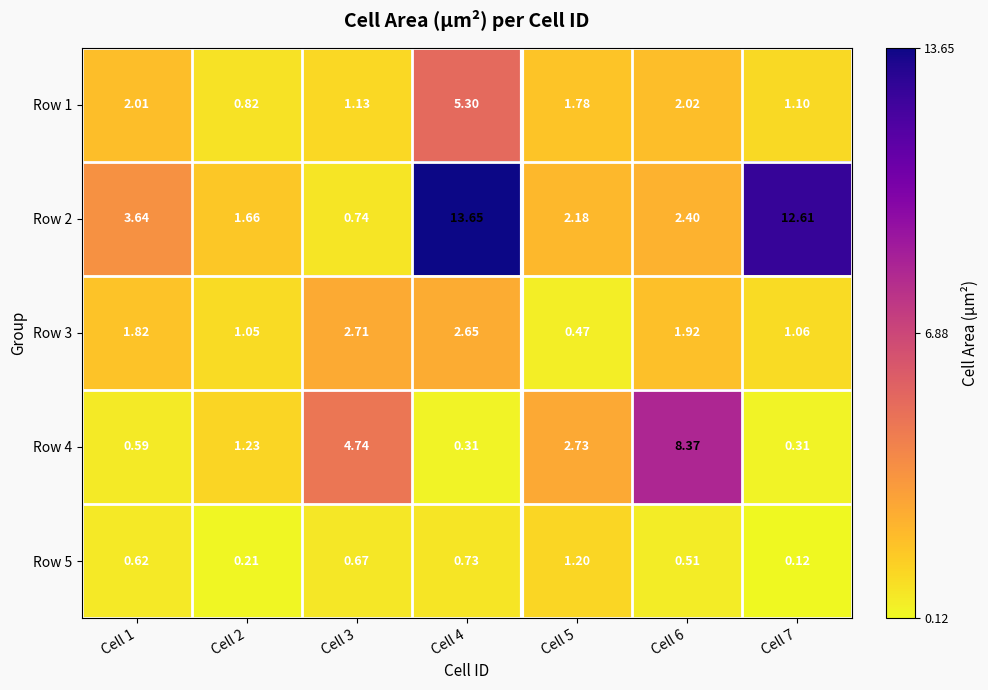

Reading left to right, list all the values displayed in this chart.

Row 1: Cell 1=2.0	Cell 2=0.8	Cell 3=1.1	Cell 4=5.3	Cell 5=1.8	Cell 6=2.0	Cell 7=1.1
Row 2: Cell 1=3.6	Cell 2=1.7	Cell 3=0.7	Cell 4=13.7	Cell 5=2.2	Cell 6=2.4	Cell 7=12.6
Row 3: Cell 1=1.8	Cell 2=1.1	Cell 3=2.7	Cell 4=2.6	Cell 5=0.5	Cell 6=1.9	Cell 7=1.1
Row 4: Cell 1=0.6	Cell 2=1.2	Cell 3=4.7	Cell 4=0.3	Cell 5=2.7	Cell 6=8.4	Cell 7=0.3
Row 5: Cell 1=0.6	Cell 2=0.2	Cell 3=0.7	Cell 4=0.7	Cell 5=1.2	Cell 6=0.5	Cell 7=0.1